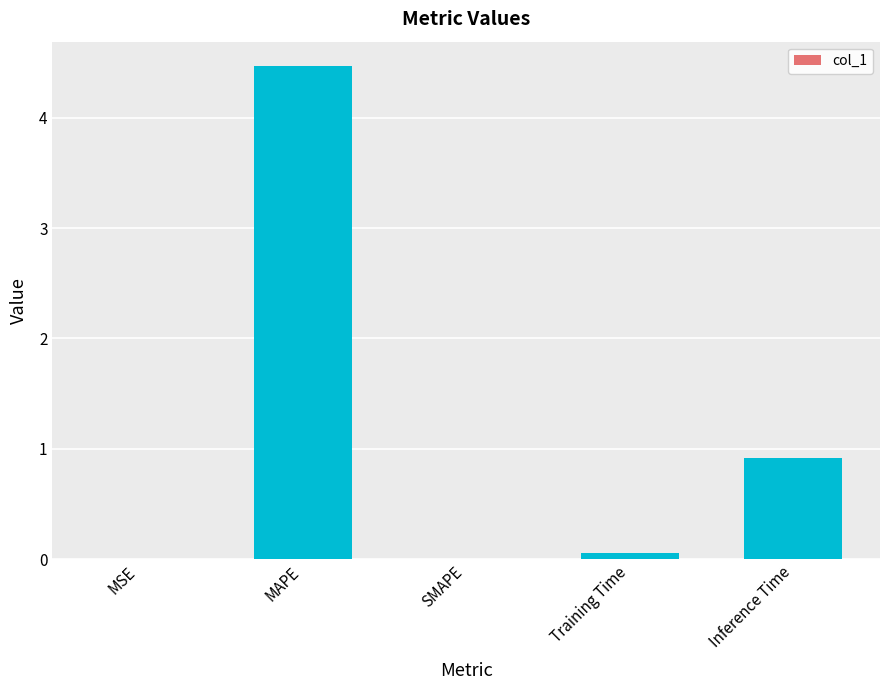

What is the sum of all values?

5.4